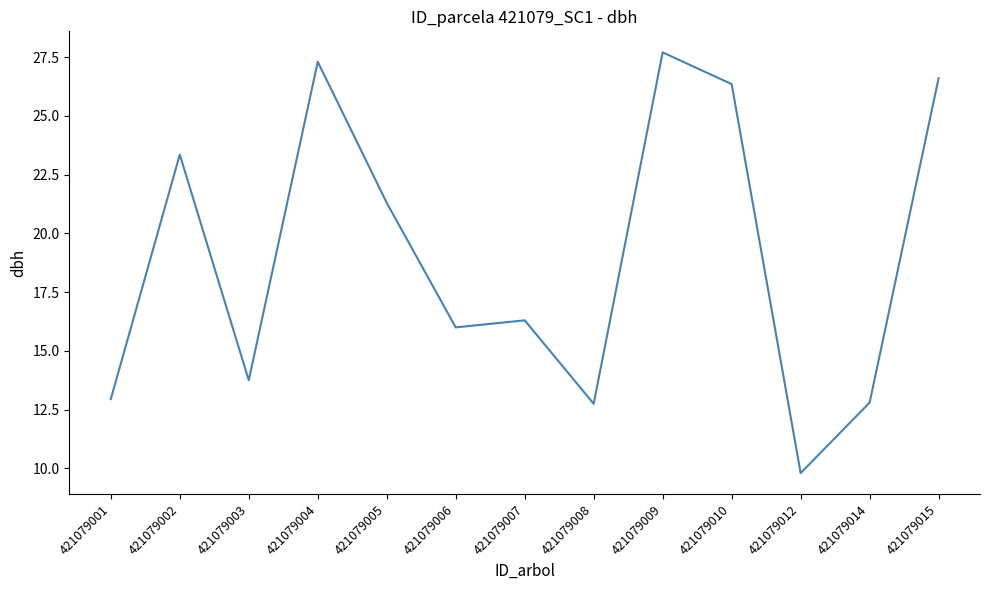

What is the greatest value displayed?

27.7